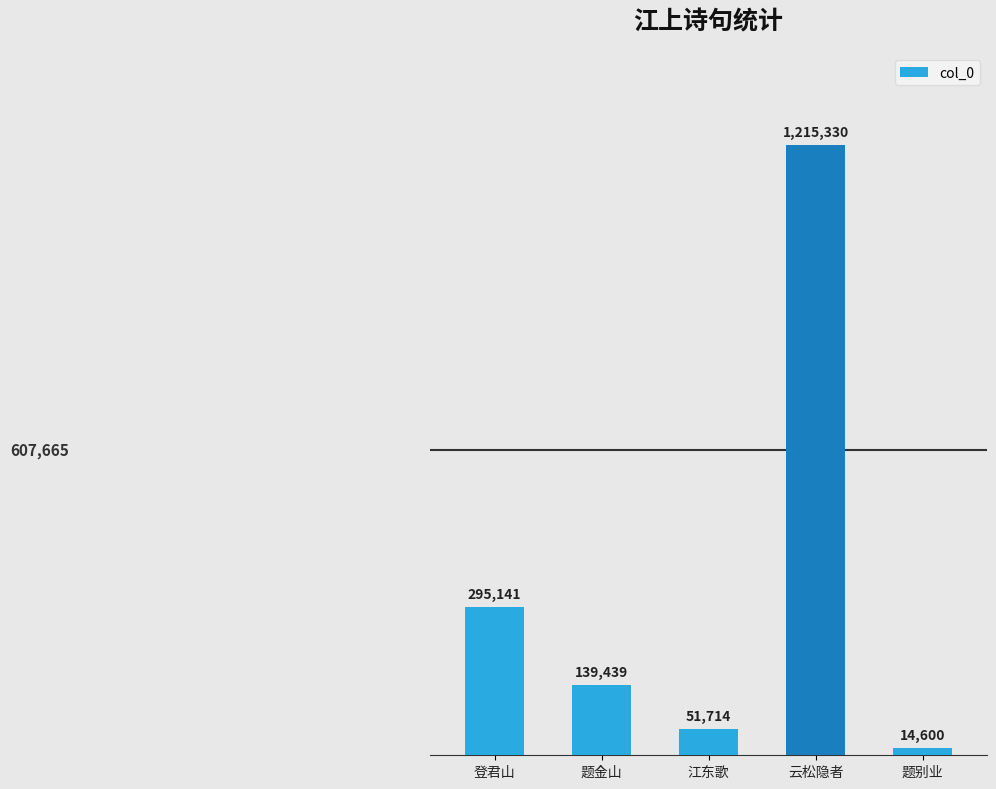

List the labels in order of value, largest first.

云松隐者, 登君山, 题金山, 江东歌, 题别业